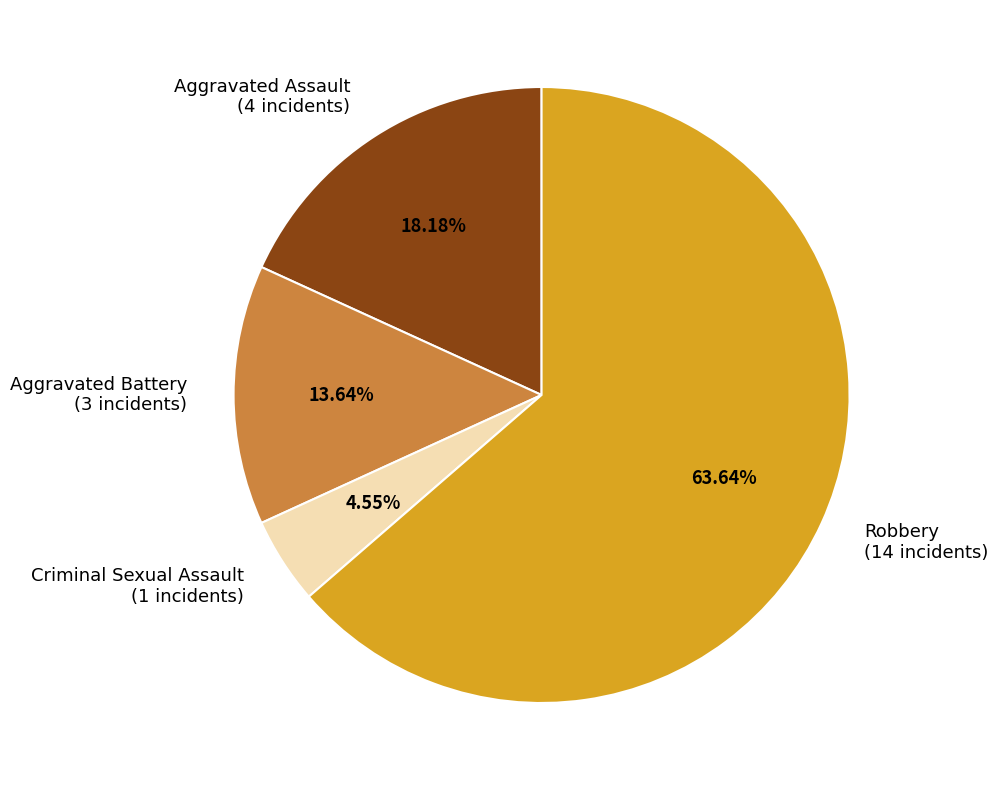

Which category has the biggest portion of the pie?

Robbery (14 incidents)